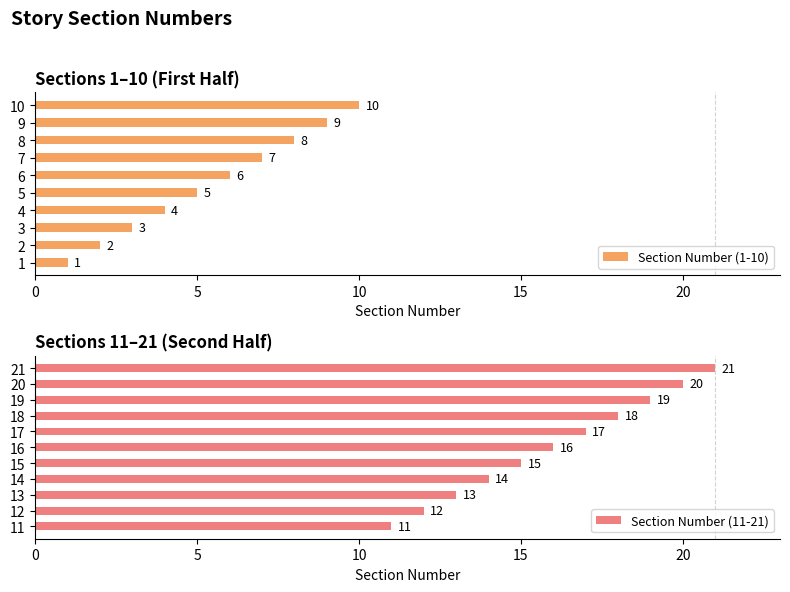

How many bars are there in total?

21